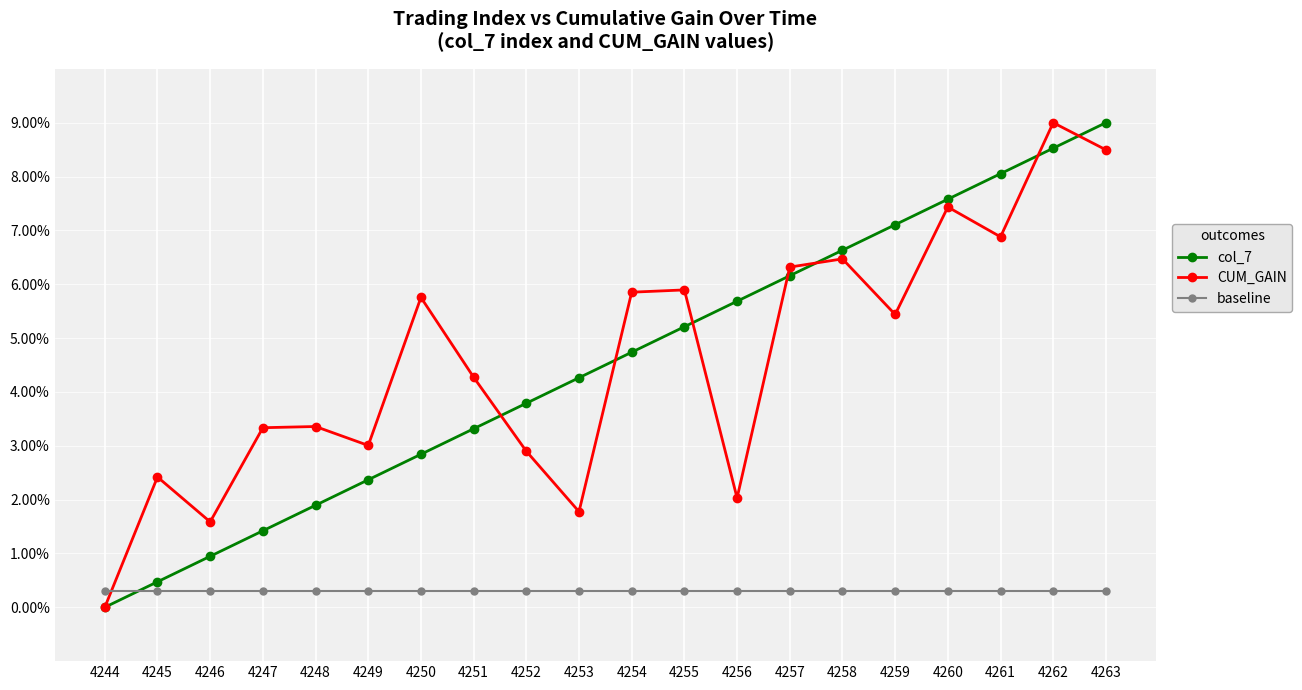

The CUM_GAIN series shows 0.0 at 4244. True or false?

True